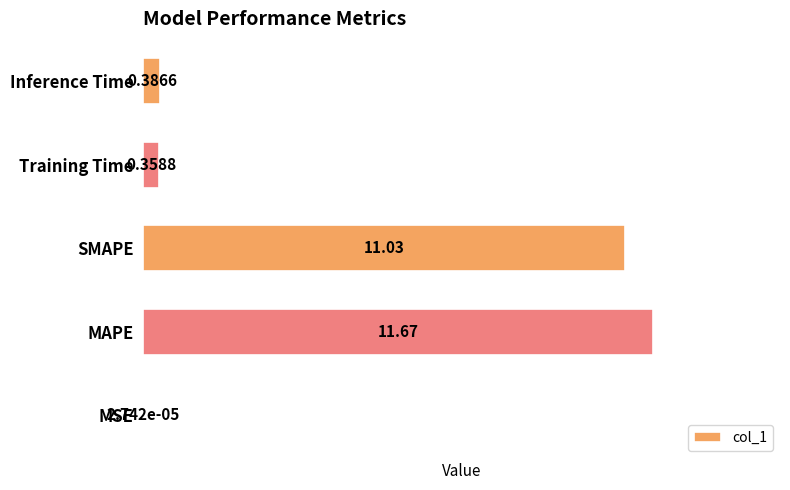

Where is the data nearest to the value 5?

Inference Time